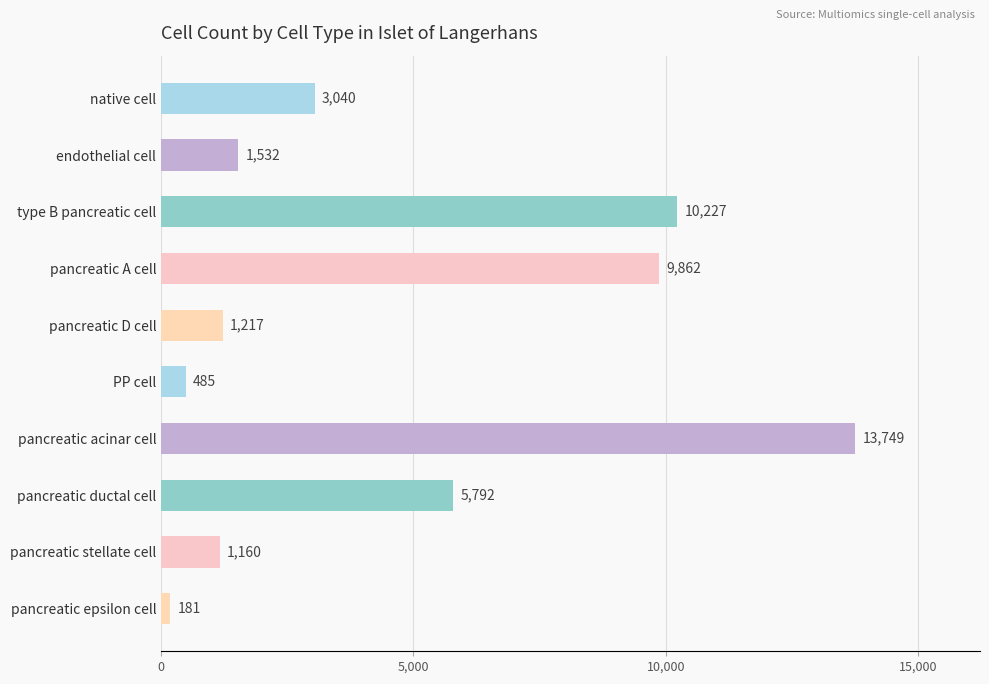

What is the label of the 7th bar from the bottom?

pancreatic A cell